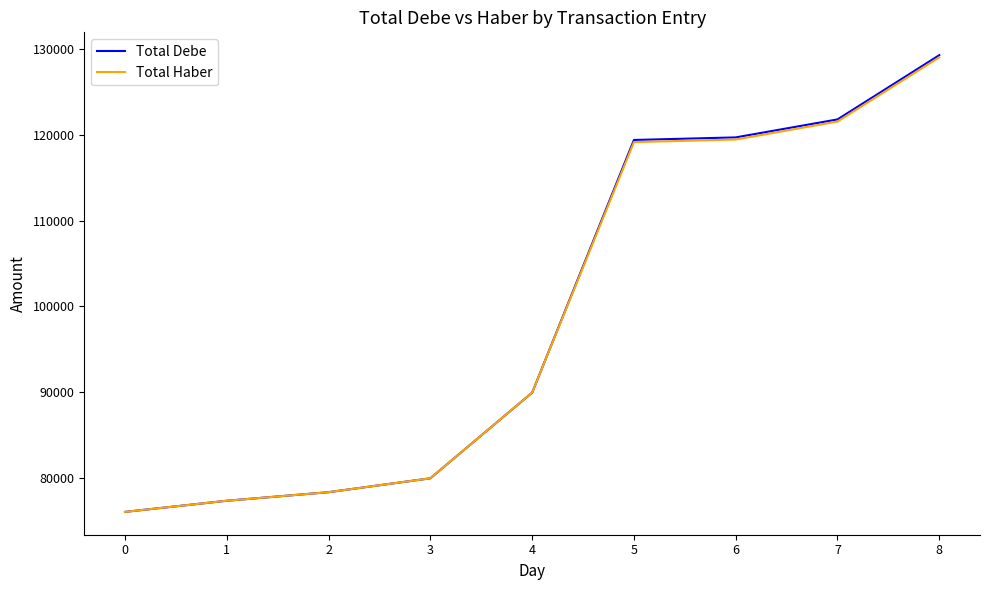

What is the difference between the maximum and second lowest values in the Total Haber series?

51770